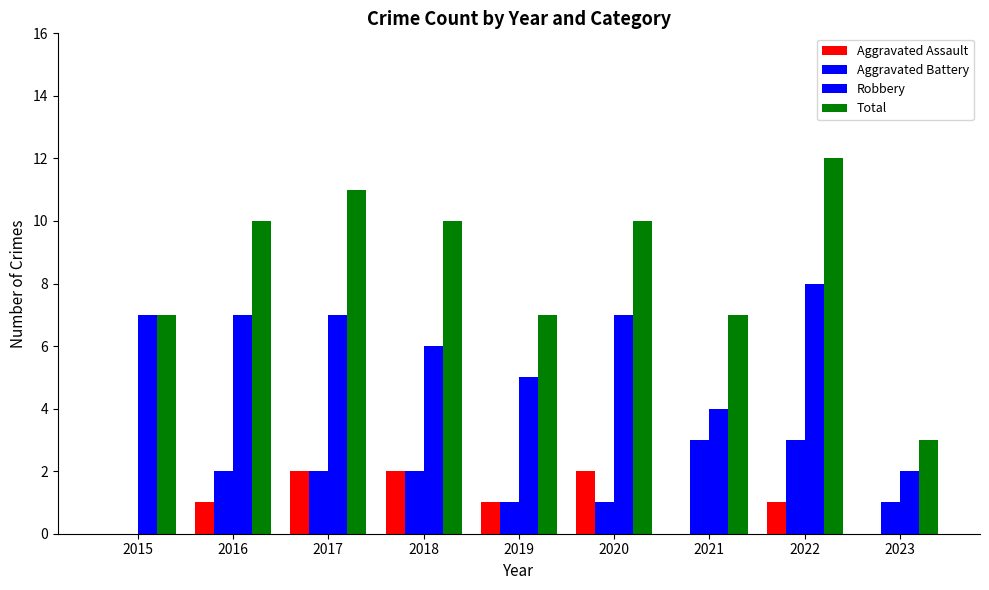

How many distinct data groups are displayed?

4